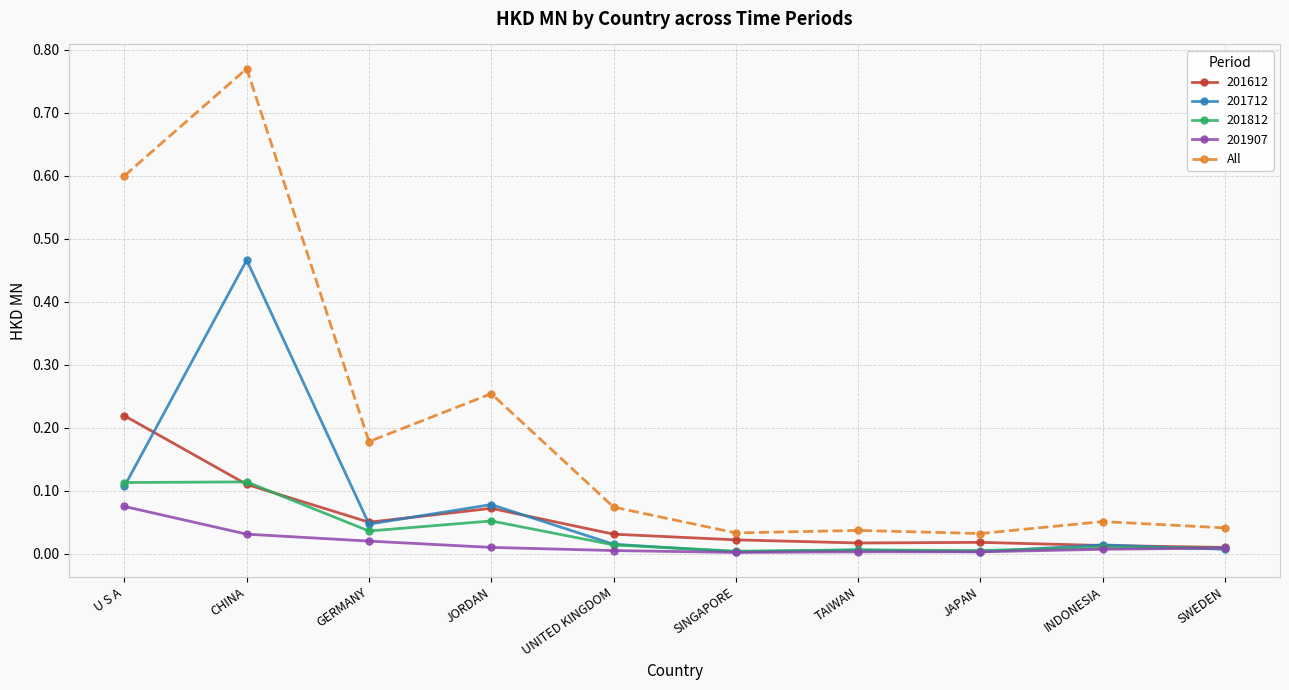

What is the label of the 9th point from the right?

CHINA